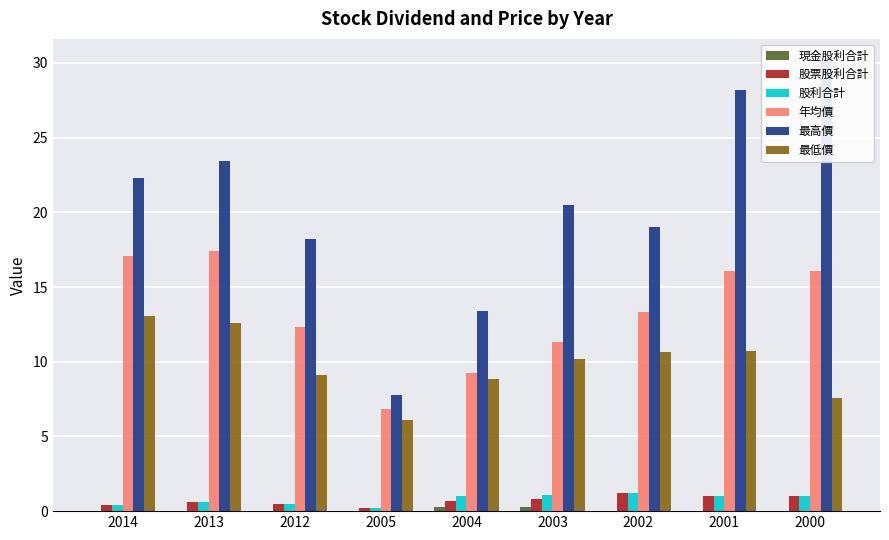

What is the greatest value displayed?

30.1